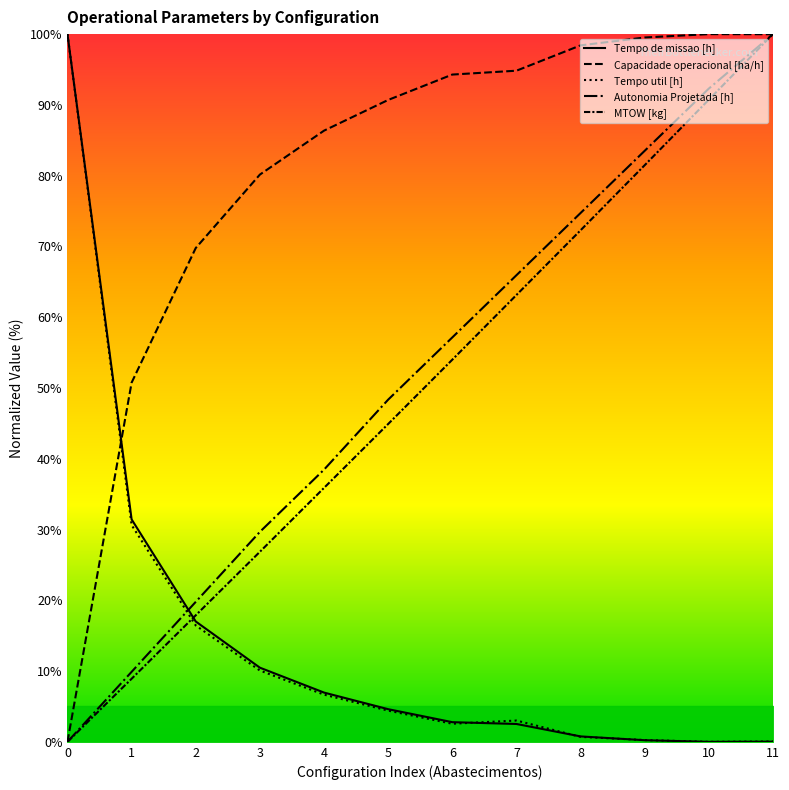

Reading right to left, extract all data points from this chart.

Capacidade operacional [ha/h]: 11=100.0	10=100.0	9=99.5	8=98.4	7=94.8	6=94.3	5=90.7	4=86.4	3=80.2	2=69.8	1=50.8	0=0.0
Tempo de missao [h]: 11=0.0	10=0.0	9=0.2	8=0.8	7=2.5	6=2.8	5=4.6	4=7.0	3=10.5	2=17.0	1=31.4	0=100.0
Tempo util [h]: 11=0.1	10=0.0	9=0.3	8=0.7	7=3.0	6=2.6	5=4.4	4=6.7	3=10.1	2=16.4	1=30.6	0=100.0
Autonomia Projetada [h]: 11=100.0	10=92.3	9=83.5	8=74.7	7=65.9	6=57.1	5=48.4	4=38.5	3=29.7	2=19.8	1=9.9	0=0.0
MTOW [kg]: 11=100.0	10=90.7	9=81.5	8=72.3	7=63.1	6=54.0	5=44.9	4=35.9	3=26.9	2=17.9	1=8.9	0=0.0